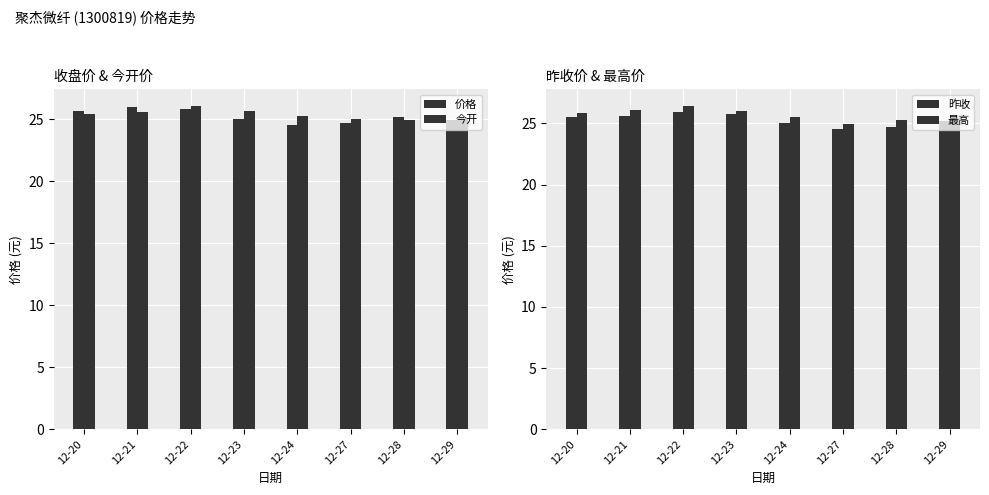

What is the value of the 最高 bar at the 2nd from the left?

26.1